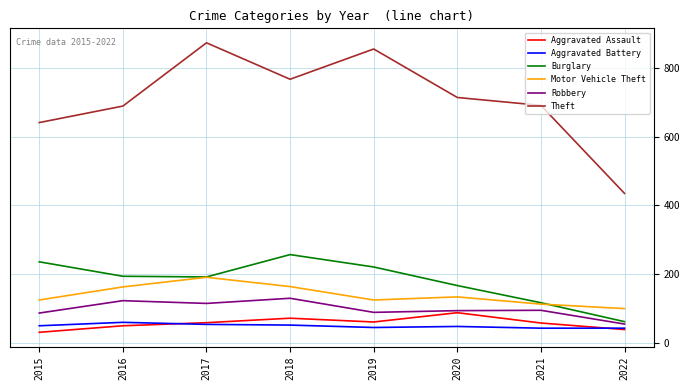

Which series changed the most between 2016 and 2019?

Theft